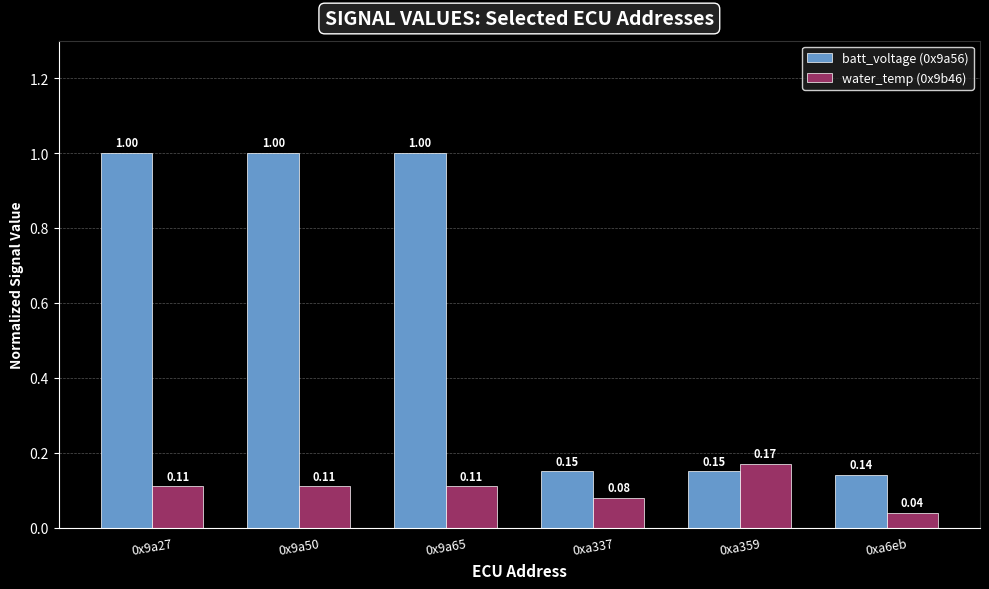

What is the sum of all batt_voltage (0x9a56) values?

3.4